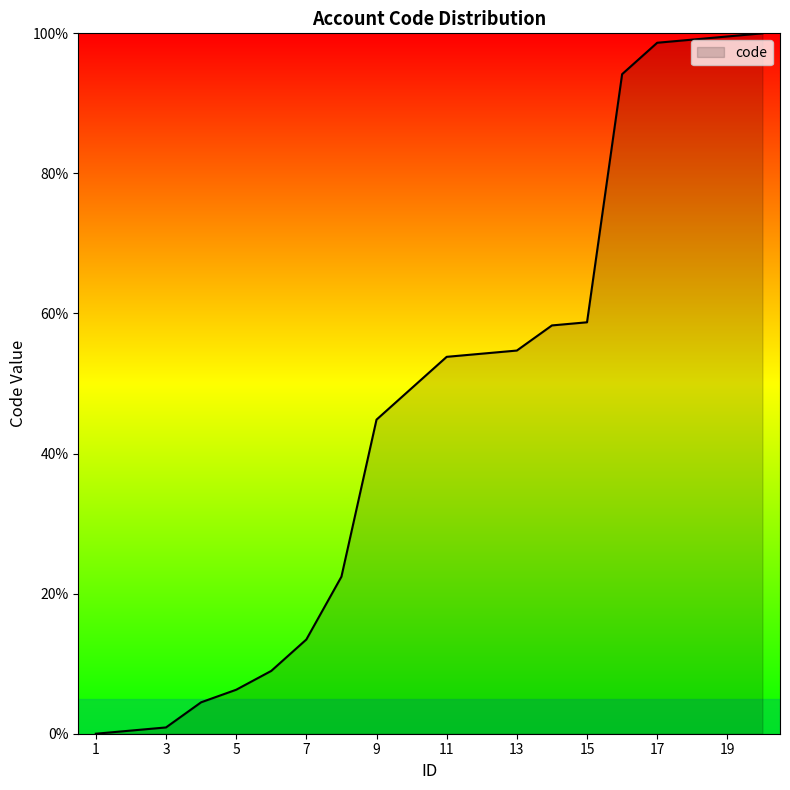

What is the greatest value displayed?

100.0